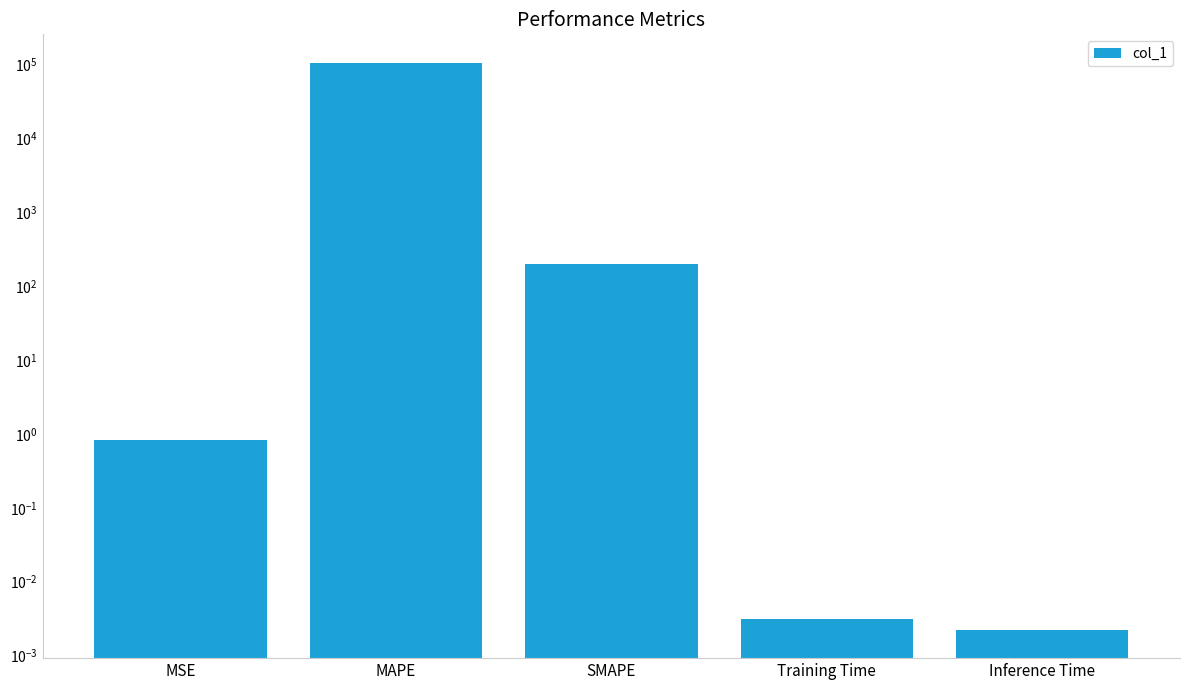

What is the difference between the second highest and minimum values?

200.0